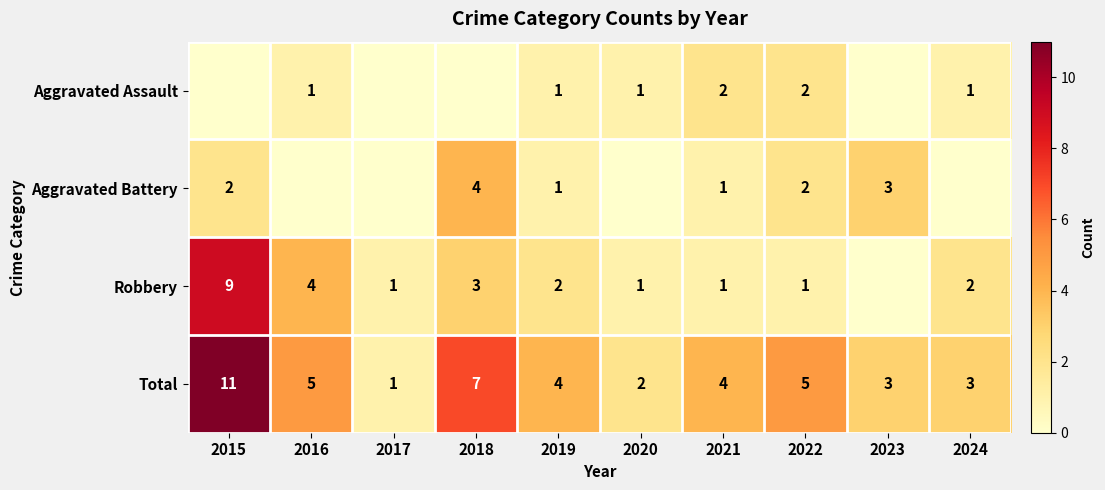

At which label does Total first exceed 4?

2015